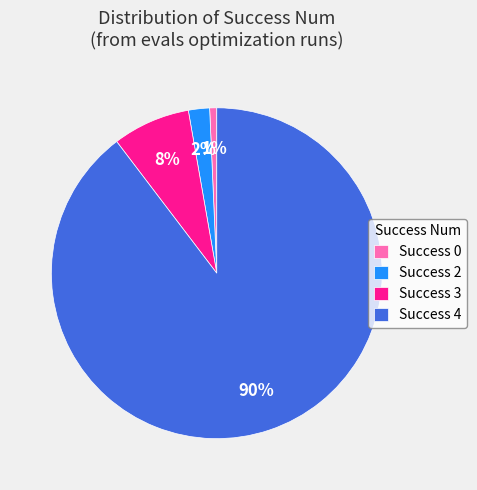

To the nearest percent, what is the difference between the Success 3 and Success 0 slice percentages?

7%